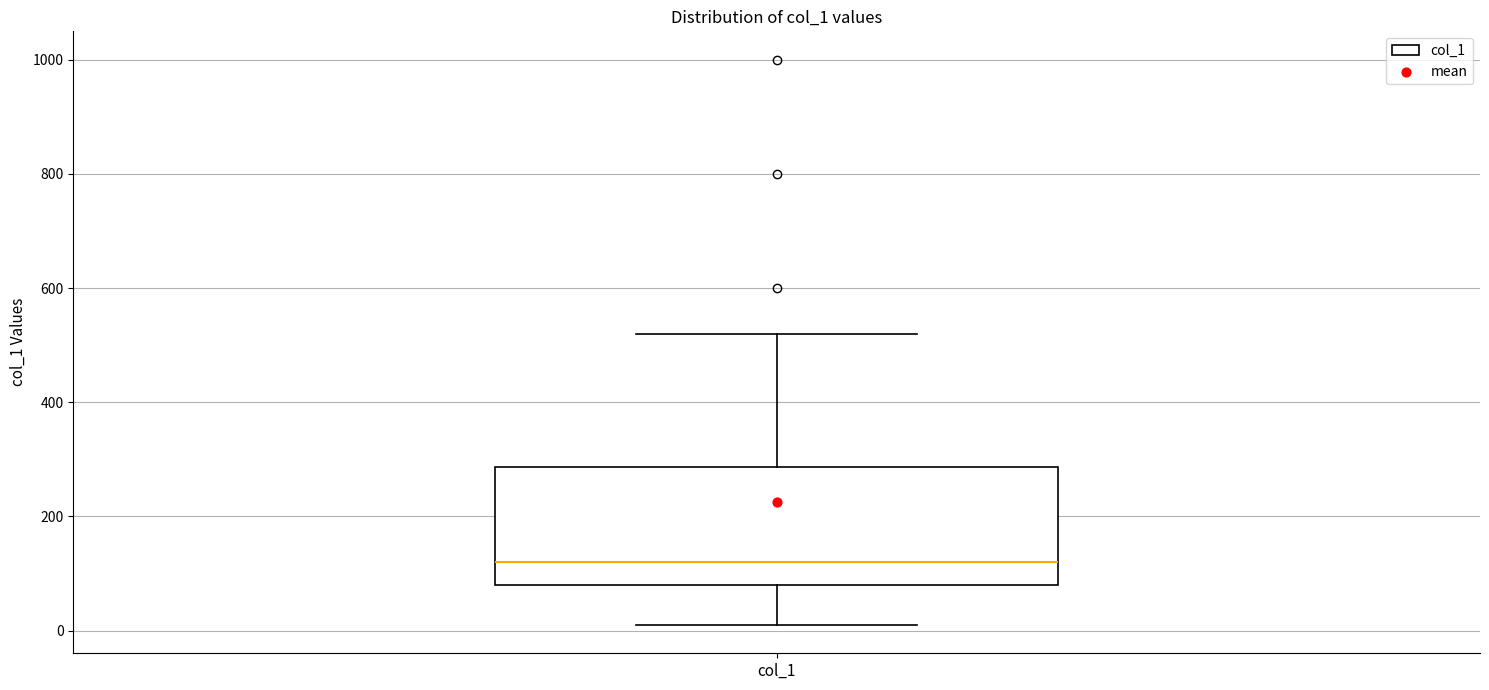

Read this box plot against the y-axis: the position of the median line, the range covered by the box, and the ends of both whiskers. The values are not printed on the chart, so give them approximately, as read against the axis.

median 120, box 80 to 280, whiskers 20 to 520